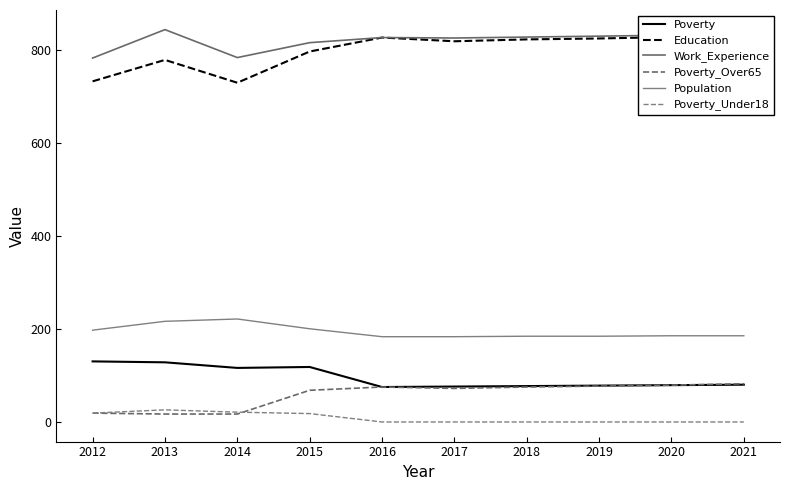

How many lines are shown in the chart?

6